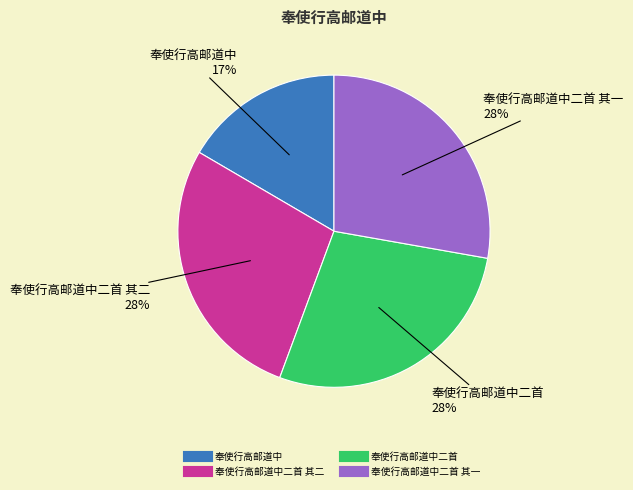

How many segments does this pie chart have?

4